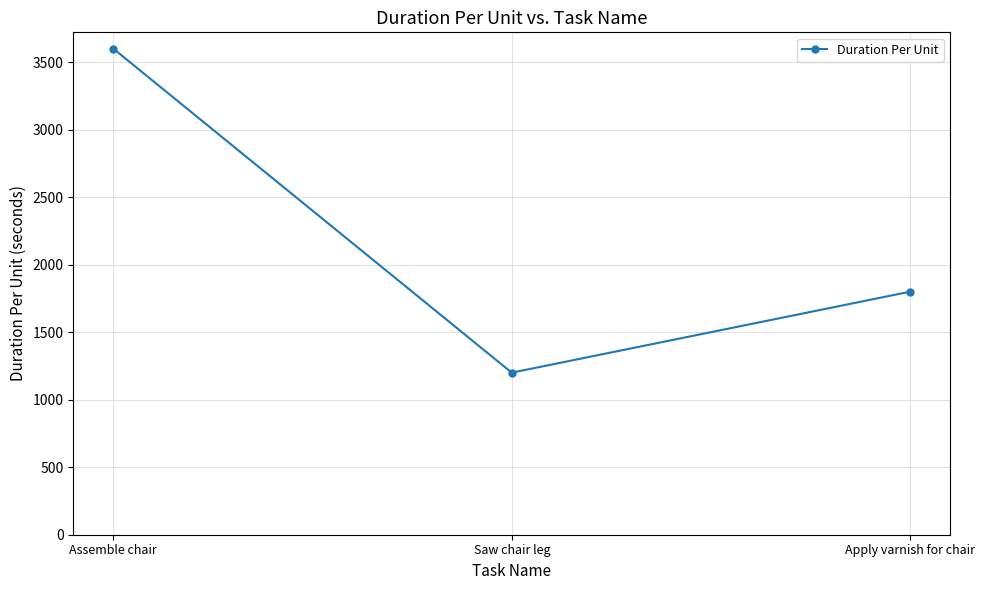

Approximately how many times larger is the value at Saw chair leg compared to Apply varnish for chair?

0.7